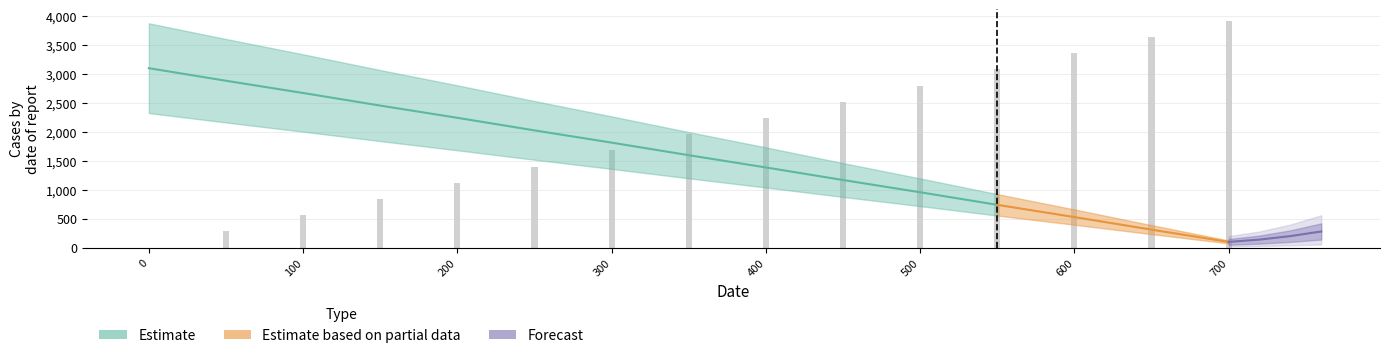

Are the bars grouped side by side (vs. stacked)?

No